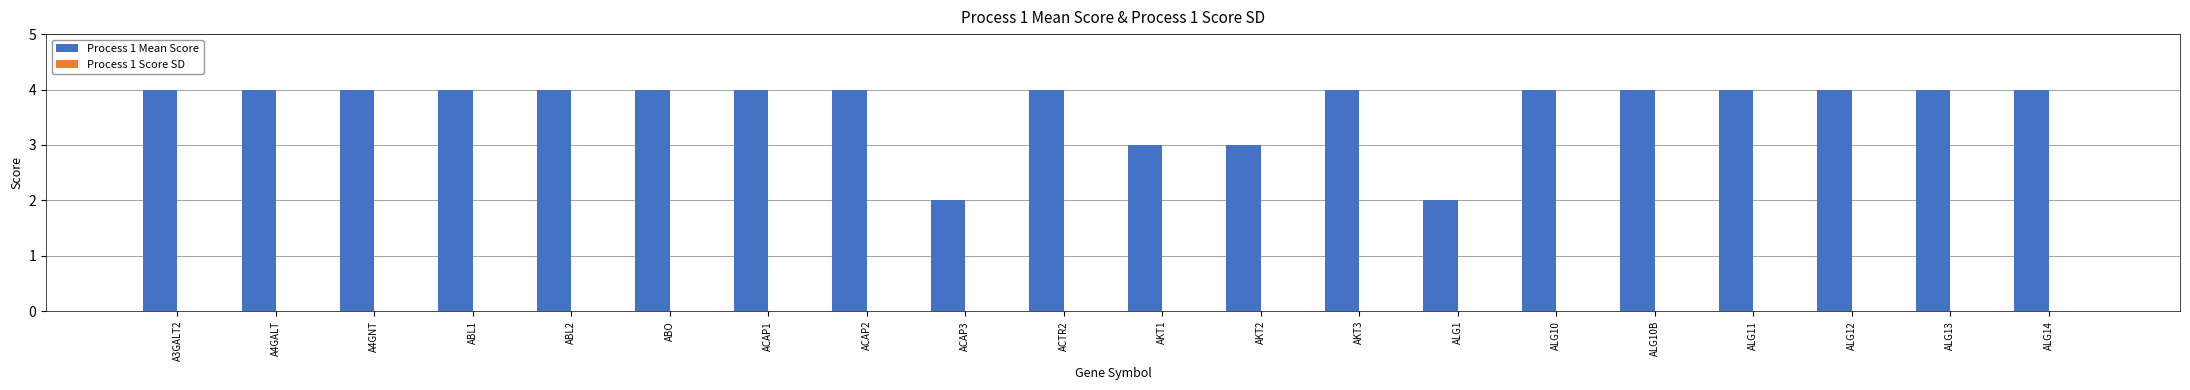

The chart shows a value of 4 at ALG10B. True or false?

True